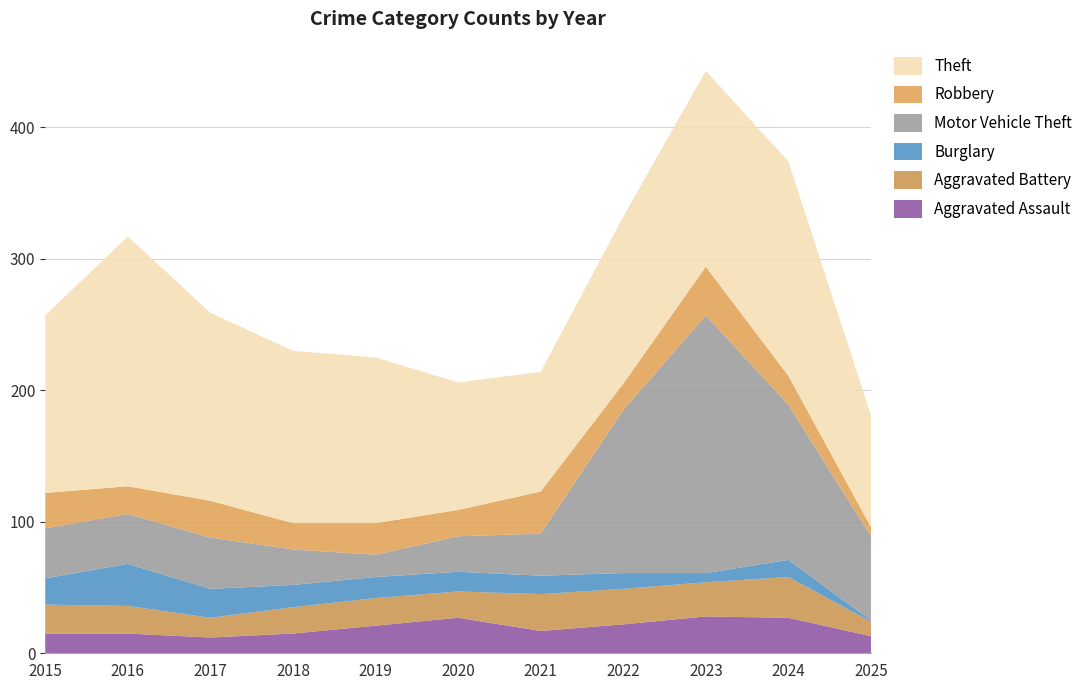

Reading left to right, list all the values displayed in this chart.

Aggravated Assault: 15	15	12	15	21	27	17	22	28	27	13
Aggravated Battery: 22	21	15	20	21	20	28	27	26	31	11
Burglary: 20	32	22	17	16	15	14	12	7	13	1
Motor Vehicle Theft: 38	38	39	27	17	27	32	124	196	118	64
Robbery: 27	21	28	20	24	20	32	20	37	22	7
Theft: 135	190	143	131	126	97	91	127	149	163	85